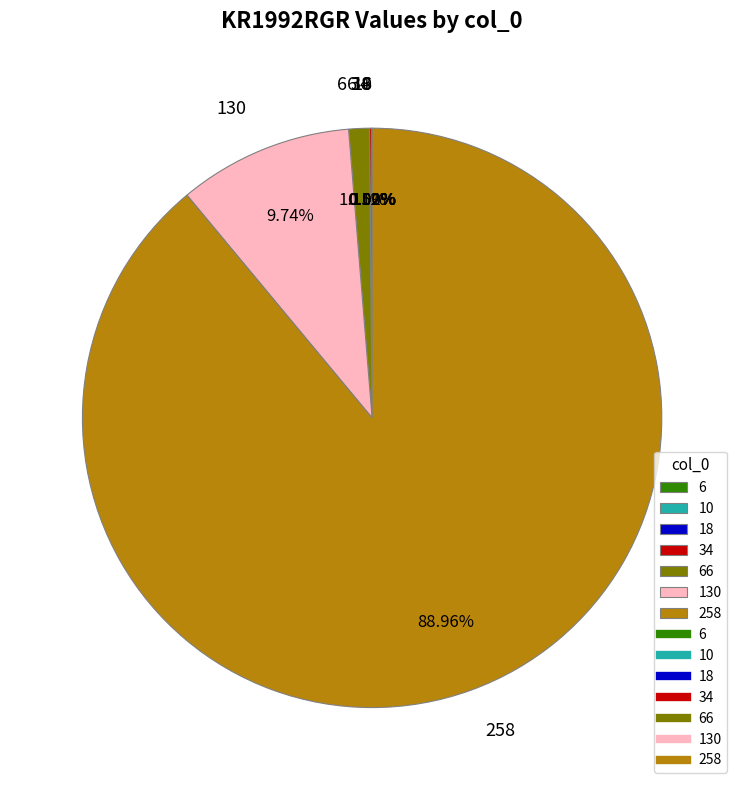

To the nearest percent, what portion does 258 represent?

89%